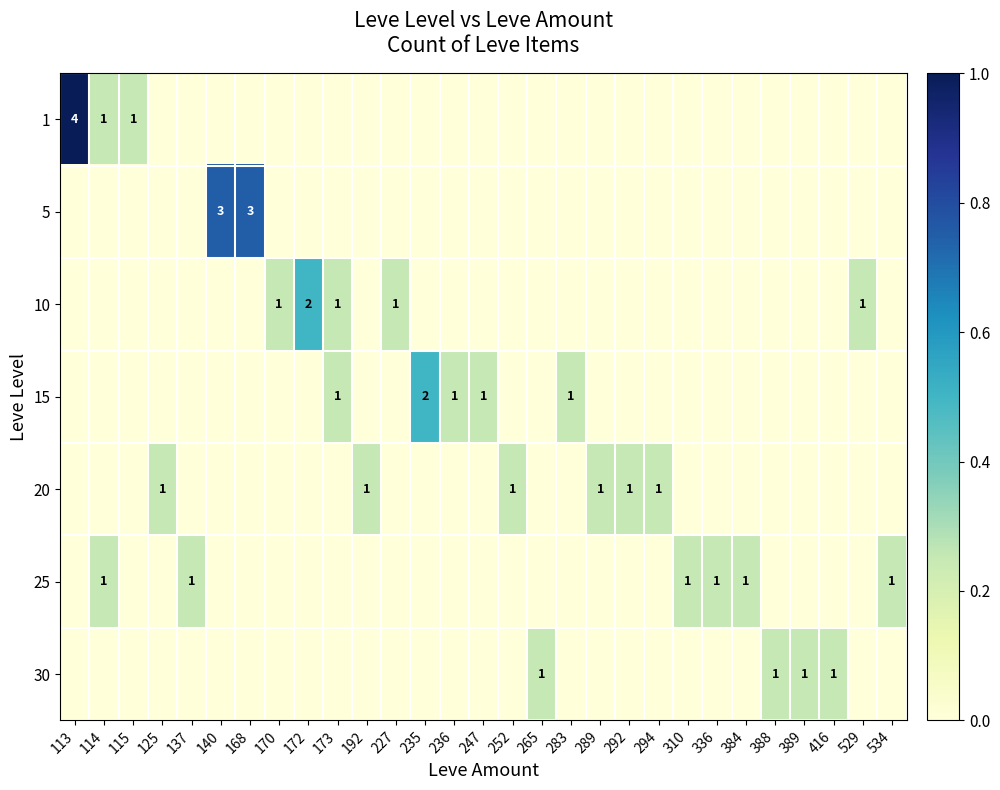

The value of 10 at 172 is 2. True or false?

True